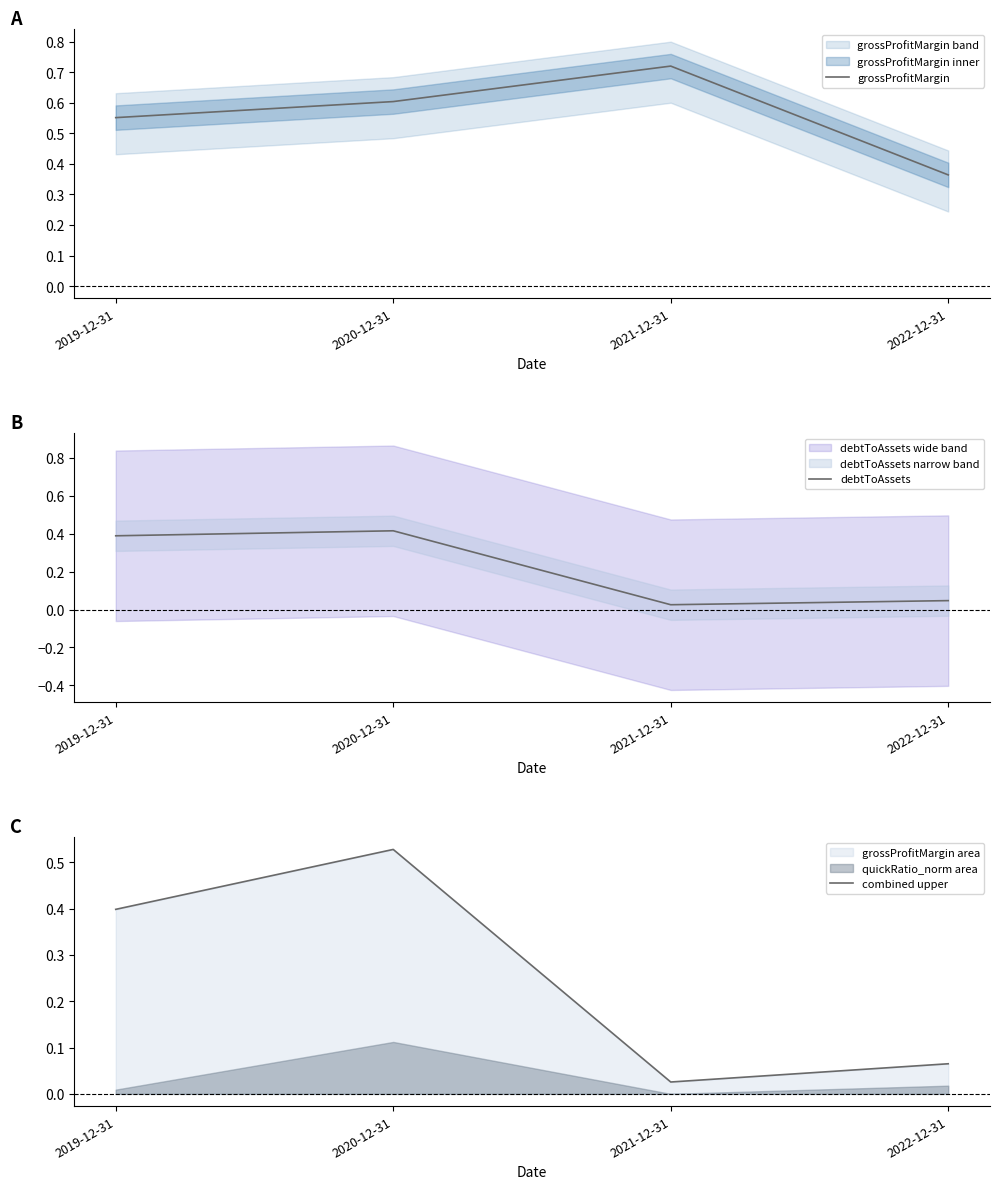

Reading left to right, list all the values displayed in this chart.

grossProfitMargin: 0.6	0.6	0.7	0.4
debtToAssets: 0.4	0.4	0.0	0.0
combined upper: 0.4	0.5	0.0	0.1